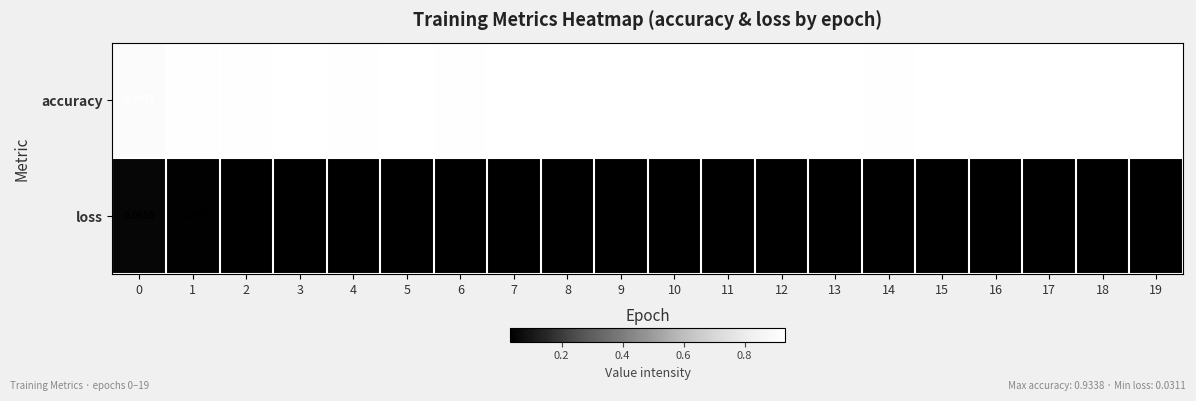

Which series has the largest range (max minus min)?

accuracy